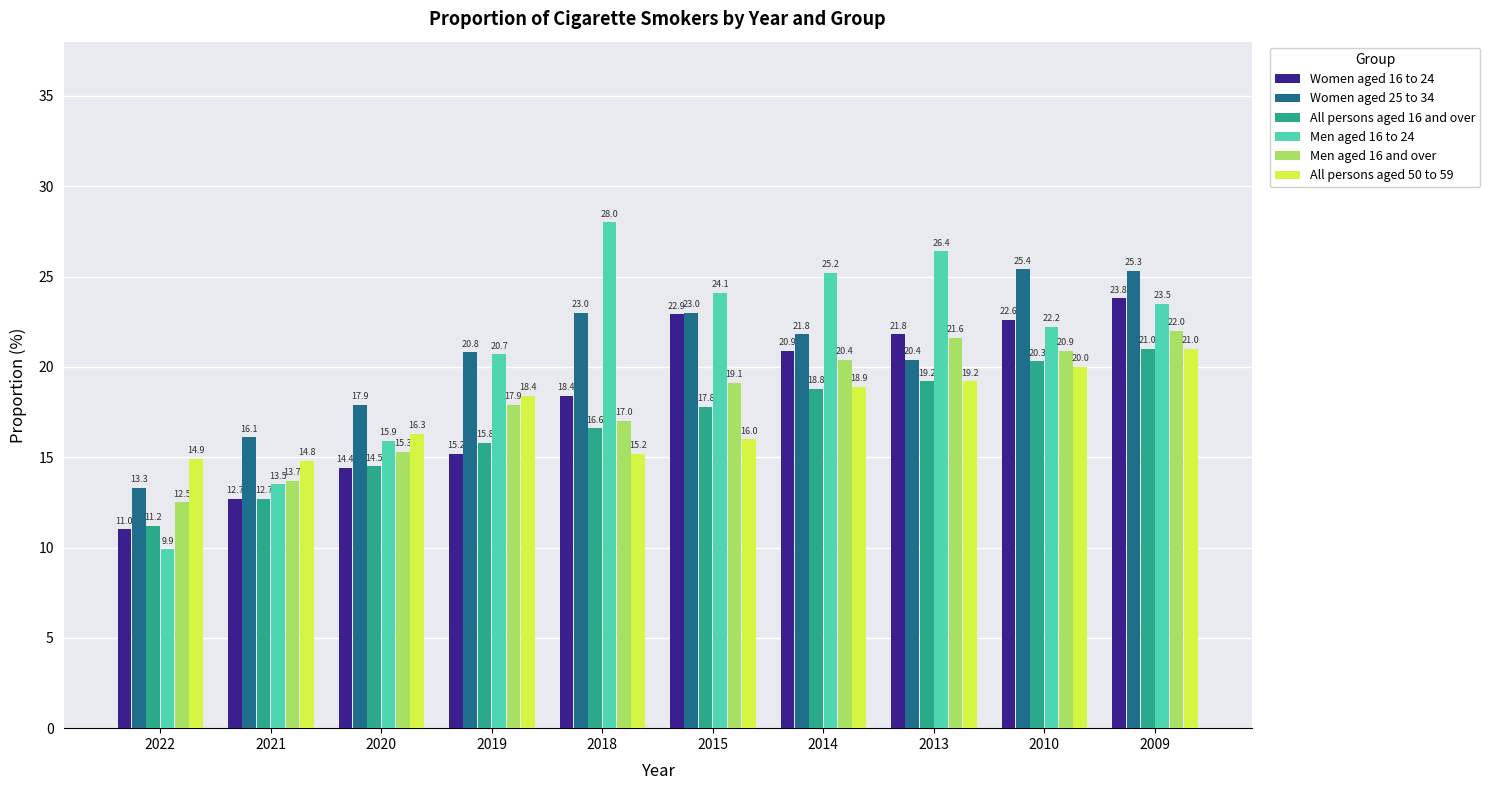

Reading right to left, list all the values displayed in this chart.

Women aged 16 to 24: 2009=23.8	2010=22.6	2013=21.8	2014=20.9	2015=22.9	2018=18.4	2019=15.2	2020=14.4	2021=12.7	2022=11.0
Women aged 25 to 34: 2009=25.3	2010=25.4	2013=20.4	2014=21.8	2015=23.0	2018=23.0	2019=20.8	2020=17.9	2021=16.1	2022=13.3
All persons aged 16 and over: 2009=21.0	2010=20.3	2013=19.2	2014=18.8	2015=17.8	2018=16.6	2019=15.8	2020=14.5	2021=12.7	2022=11.2
Men aged 16 to 24: 2009=23.5	2010=22.2	2013=26.4	2014=25.2	2015=24.1	2018=28.0	2019=20.7	2020=15.9	2021=13.5	2022=9.9
Men aged 16 and over: 2009=22.0	2010=20.9	2013=21.6	2014=20.4	2015=19.1	2018=17.0	2019=17.9	2020=15.3	2021=13.7	2022=12.5
All persons aged 50 to 59: 2009=21.0	2010=20.0	2013=19.2	2014=18.9	2015=16.0	2018=15.2	2019=18.4	2020=16.3	2021=14.8	2022=14.9